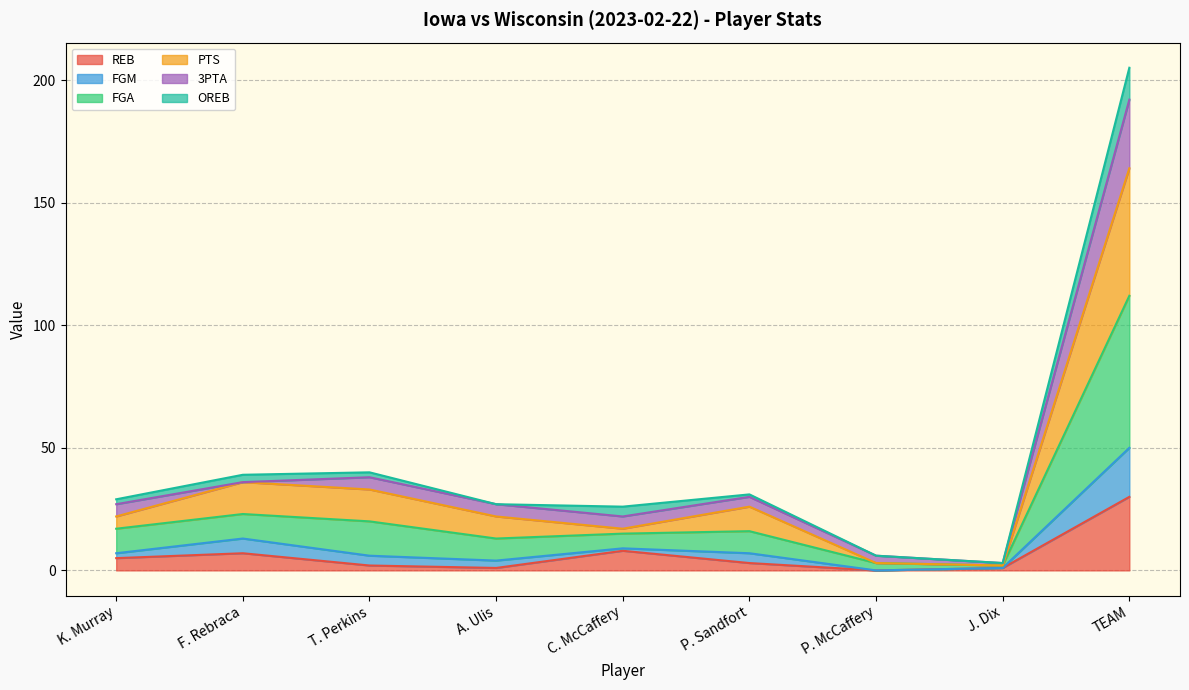

At which category is the sum across all series the highest?

TEAM